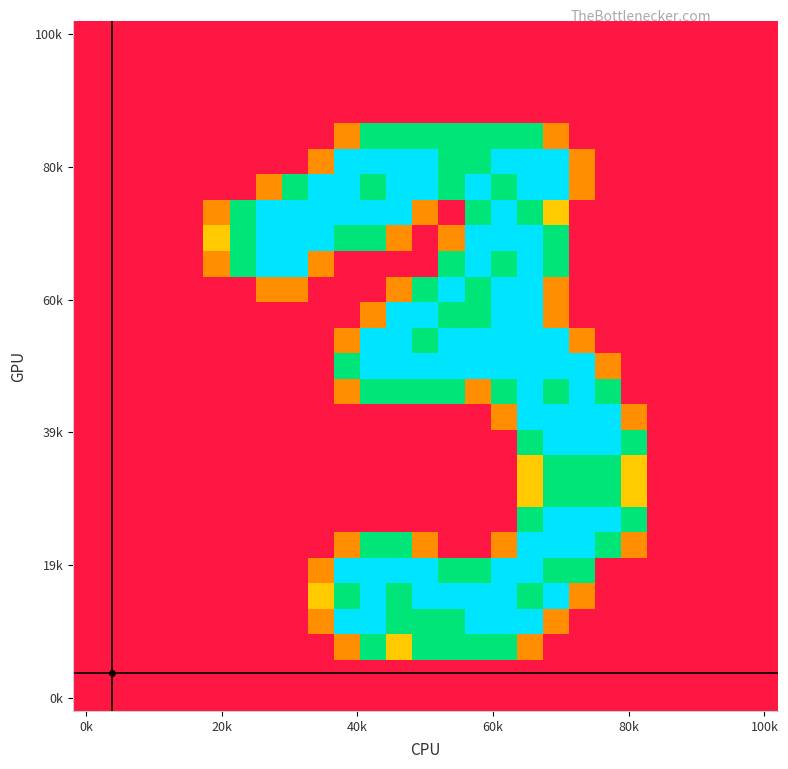

At which category is the sum across all series the highest?

17